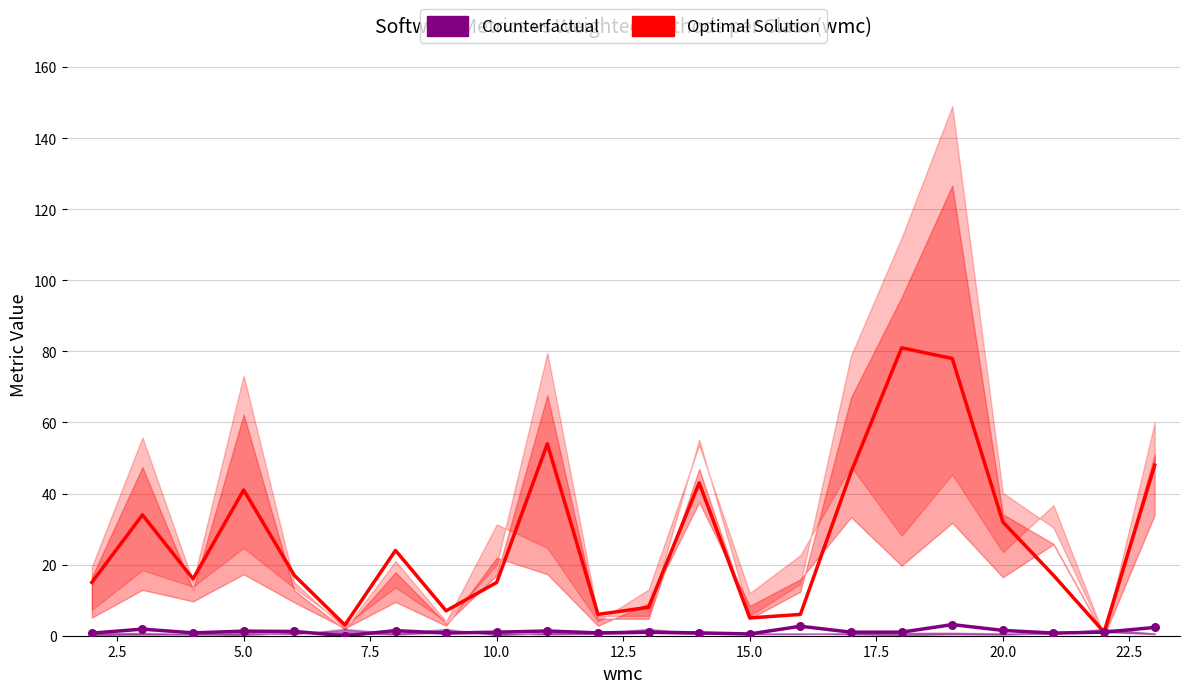

At how many categories does at least one series exceed 67?

2